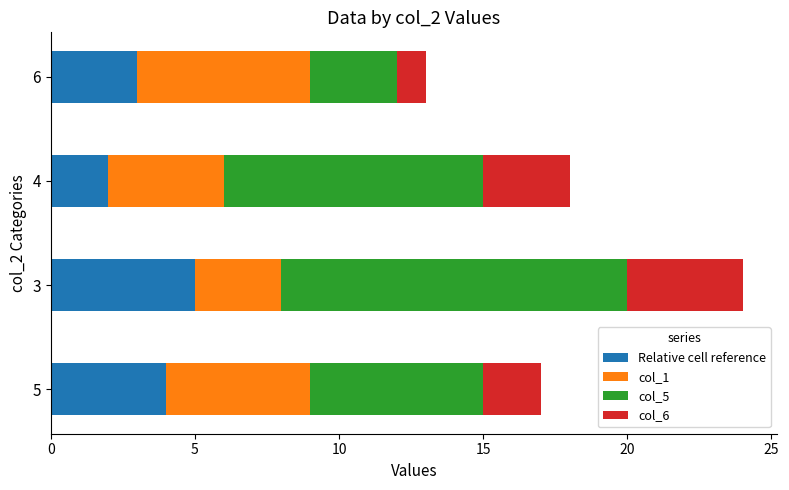

At which category is the sum across all series the highest?

3